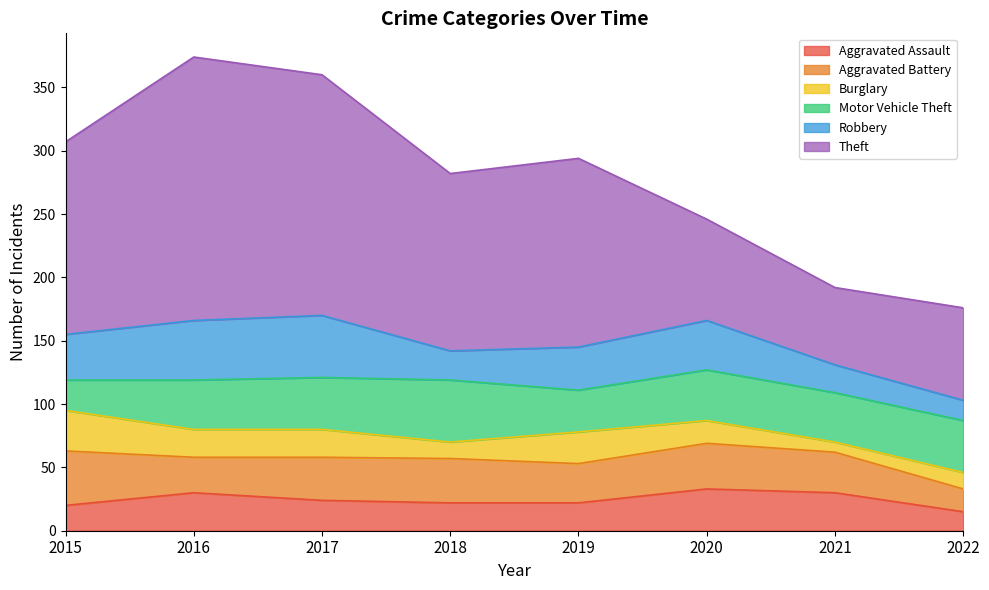

Which label corresponds to the largest value in the chart?

2016